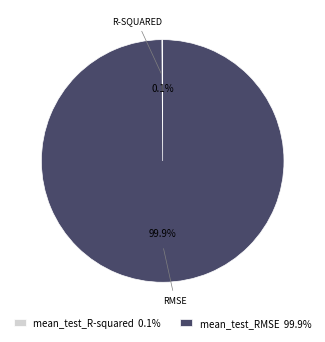

How much of the chart is everything except mean_test_RMSE 99.9%?

0.1%